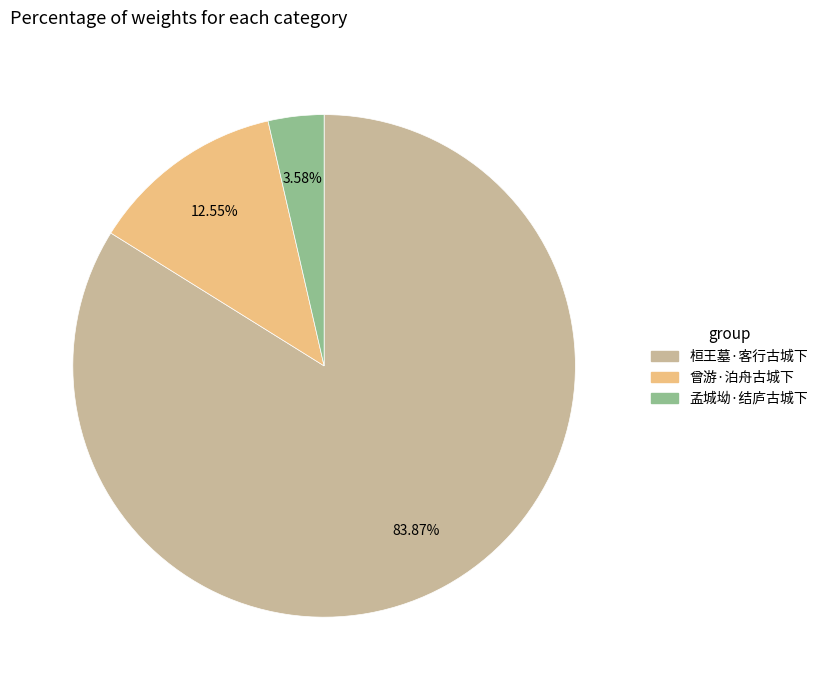

What percentage is NOT represented by 曾游·泊舟古城下?

87.5%